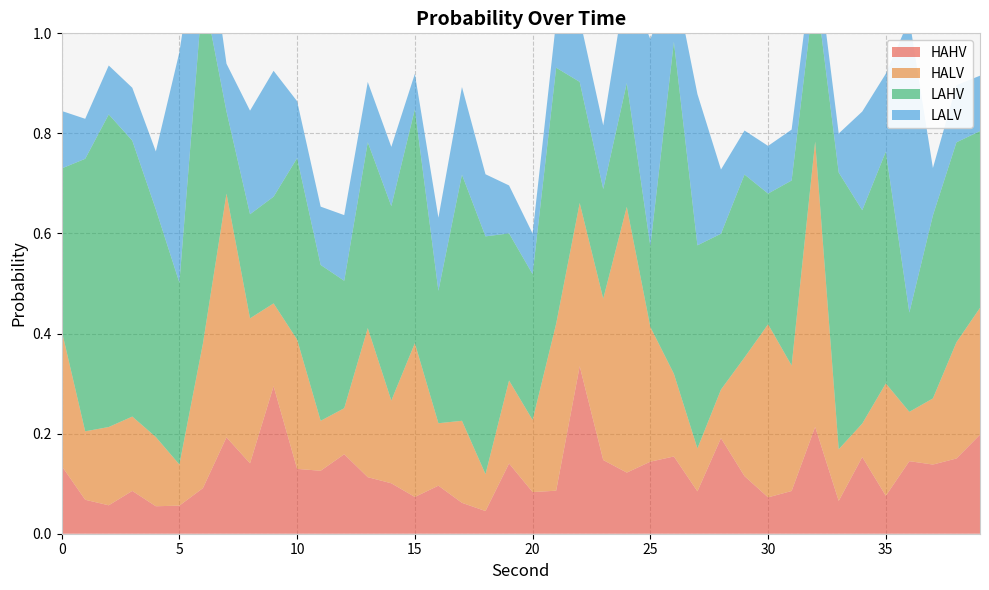

Reading left to right, what are all the values shown in this chart?

HAHV: 0=0.1	1=0.1	2=0.1	3=0.1	4=0.1	5=0.1	6=0.1	7=0.2	8=0.1	9=0.3	10=0.1	11=0.1	12=0.2	13=0.1	14=0.1	15=0.1	16=0.1	17=0.1	18=0.0	19=0.1	20=0.1	21=0.1	22=0.3	23=0.1	24=0.1	25=0.1	26=0.2	27=0.1	28=0.2	29=0.1	30=0.1	31=0.1	32=0.2	33=0.1	34=0.2	35=0.1	36=0.1	37=0.1	38=0.2	39=0.2
HALV: 0=0.3	1=0.1	2=0.2	3=0.1	4=0.1	5=0.1	6=0.3	7=0.5	8=0.3	9=0.2	10=0.3	11=0.1	12=0.1	13=0.3	14=0.2	15=0.3	16=0.1	17=0.2	18=0.1	19=0.2	20=0.1	21=0.3	22=0.3	23=0.3	24=0.5	25=0.3	26=0.2	27=0.1	28=0.1	29=0.2	30=0.3	31=0.3	32=0.6	33=0.1	34=0.1	35=0.2	36=0.1	37=0.1	38=0.2	39=0.3
LAHV: 0=0.3	1=0.5	2=0.6	3=0.6	4=0.5	5=0.4	6=0.7	7=0.2	8=0.2	9=0.2	10=0.4	11=0.3	12=0.3	13=0.4	14=0.4	15=0.5	16=0.3	17=0.5	18=0.5	19=0.3	20=0.3	21=0.5	22=0.2	23=0.2	24=0.2	25=0.2	26=0.7	27=0.4	28=0.3	29=0.4	30=0.3	31=0.4	32=0.3	33=0.6	34=0.4	35=0.5	36=0.2	37=0.4	38=0.4	39=0.4
LALV: 0=0.1	1=0.1	2=0.1	3=0.1	4=0.1	5=0.5	6=0.2	7=0.1	8=0.2	9=0.3	10=0.1	11=0.1	12=0.1	13=0.1	14=0.1	15=0.1	16=0.1	17=0.2	18=0.1	19=0.1	20=0.1	21=0.1	22=0.1	23=0.1	24=0.2	25=0.4	26=0.1	27=0.3	28=0.1	29=0.1	30=0.1	31=0.1	32=0.1	33=0.1	34=0.2	35=0.2	36=0.6	37=0.1	38=0.1	39=0.1